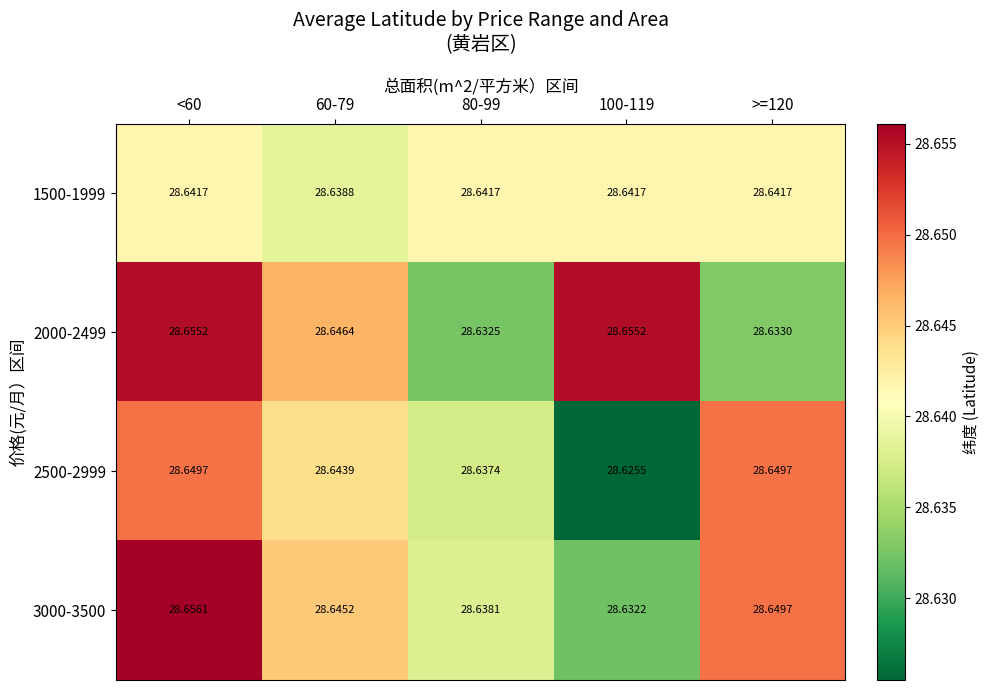

How many categories are shown in the chart?

5